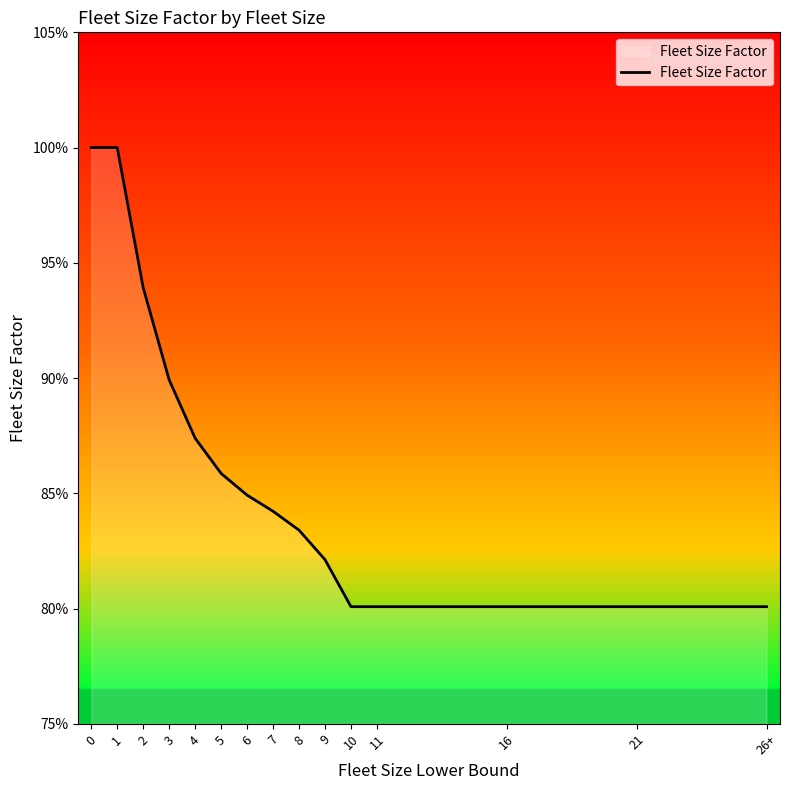

Does the chart have visible grid lines?

No